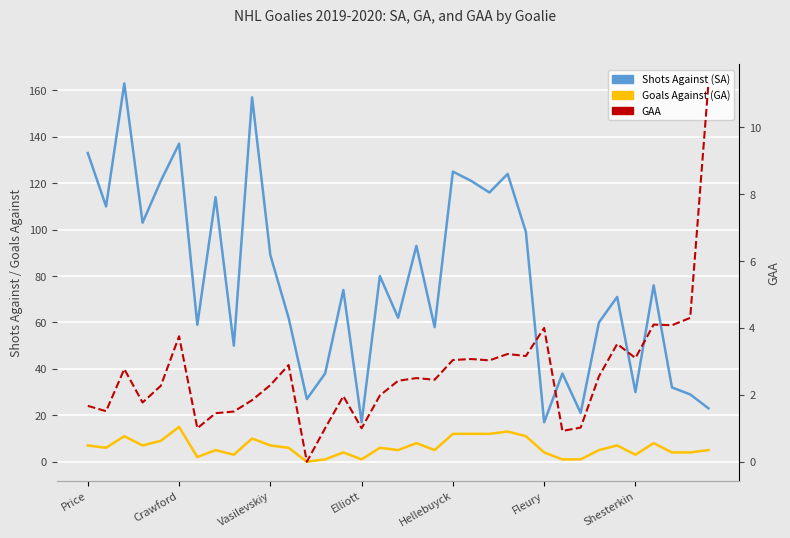

Where is GAA nearest to the value 5?

33